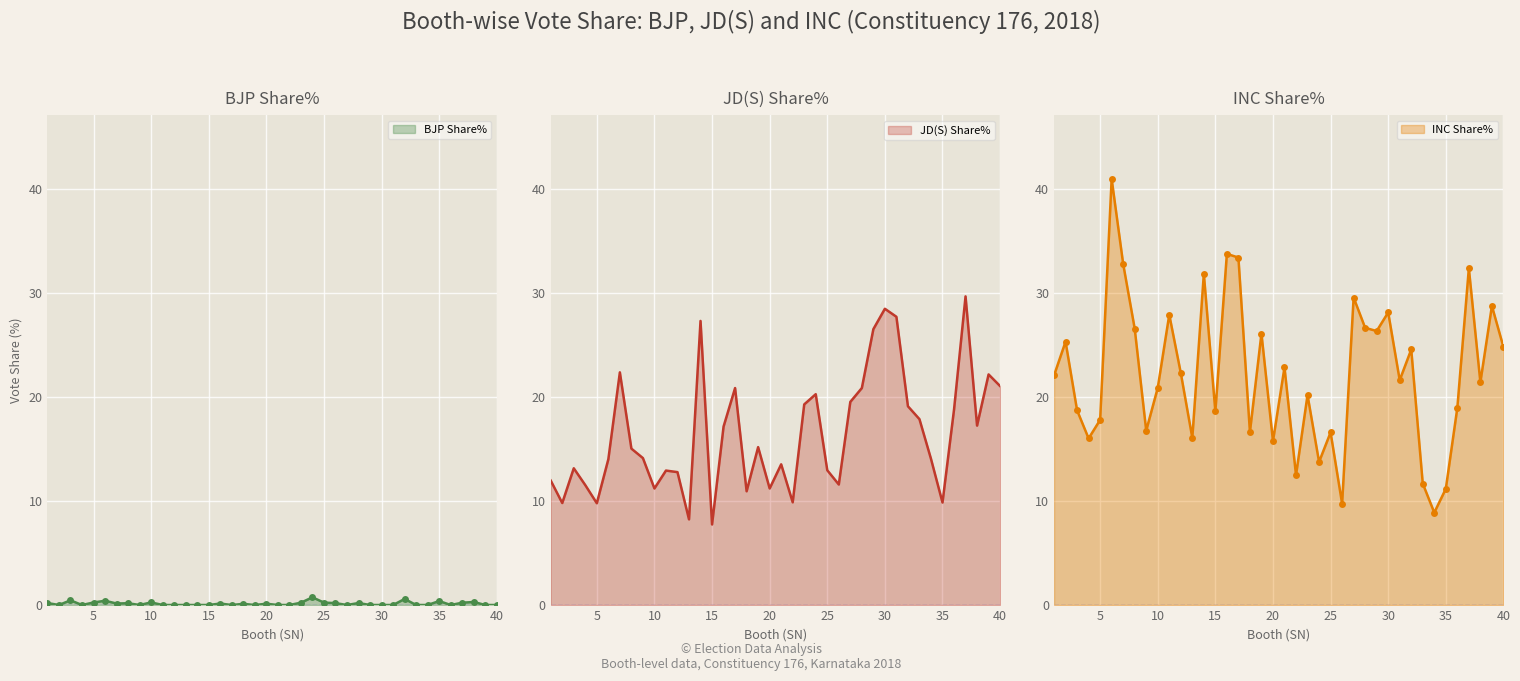

What is the average value of the JD(S) Share% series?

16.4